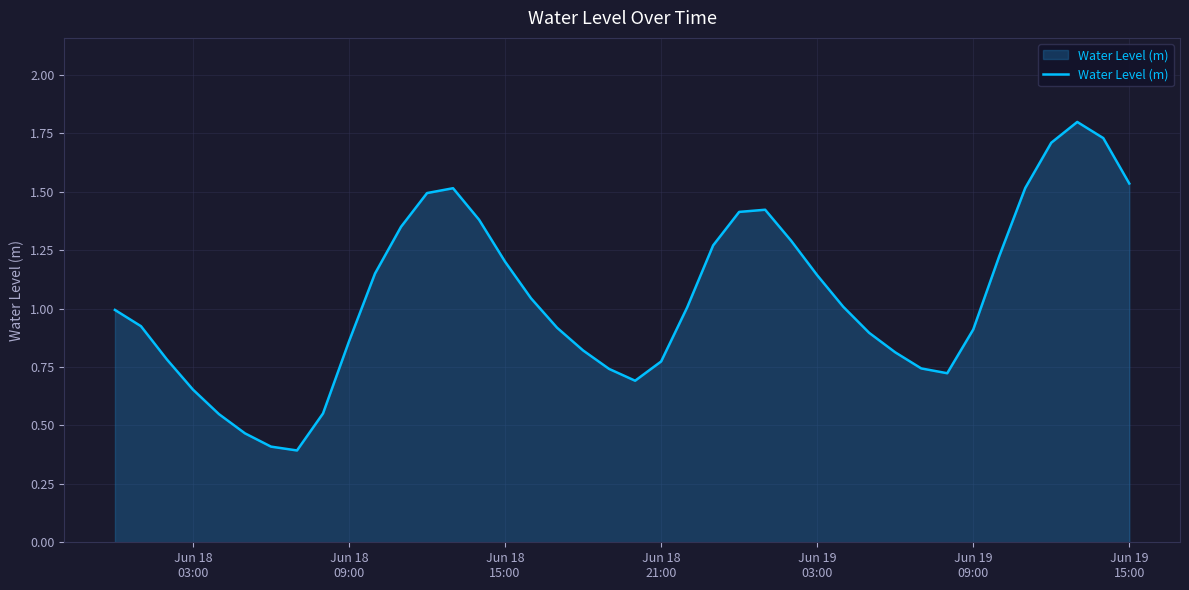

What is the greatest value displayed?

1.8